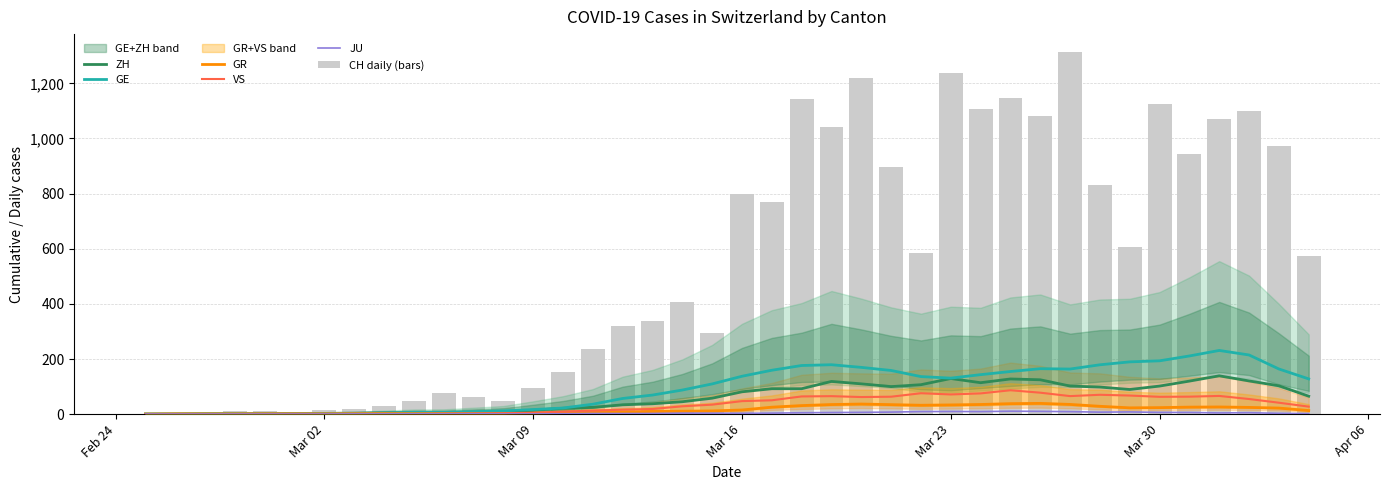

Which series has the largest total across all categories?

CH daily (bars)